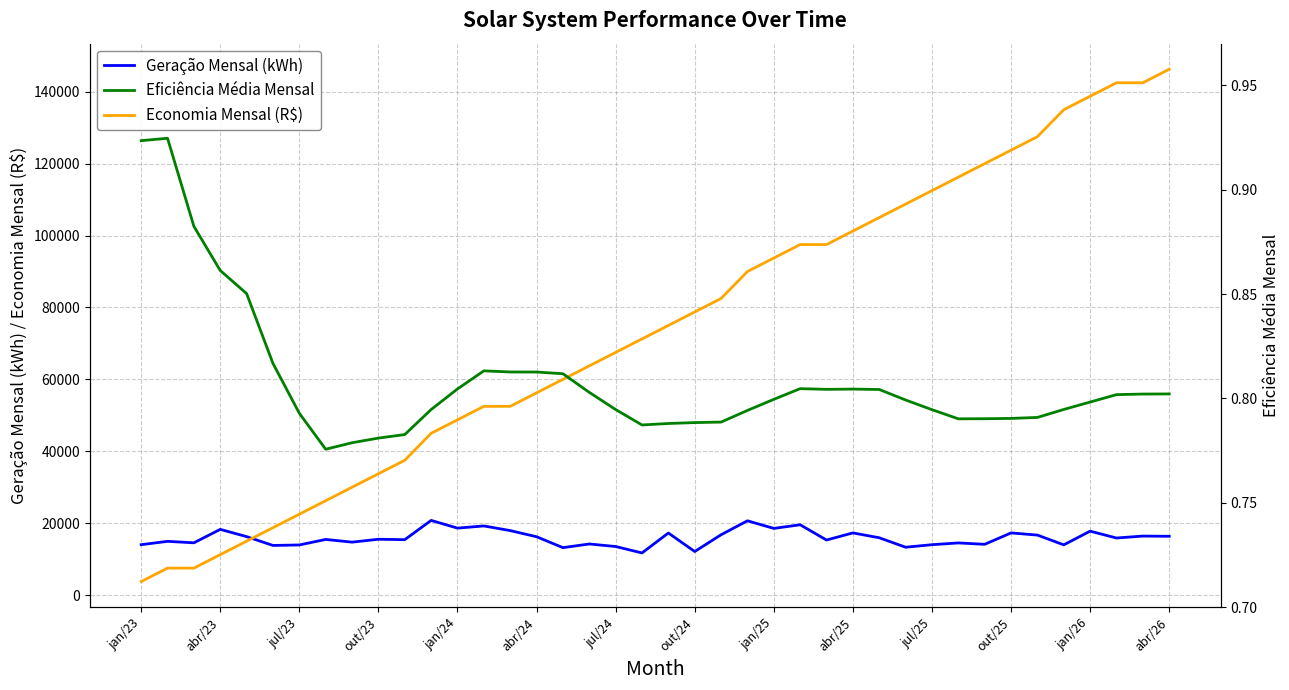

At which label does Economia Mensal (R$) reach its peak?

abr/26